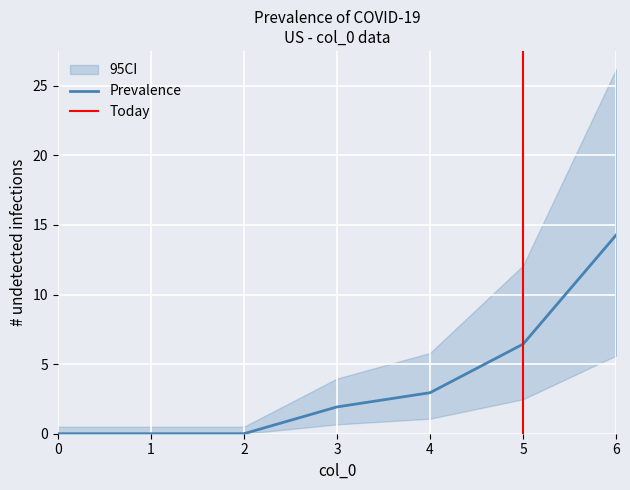

Which category has the highest value in the Prevalence series?

6